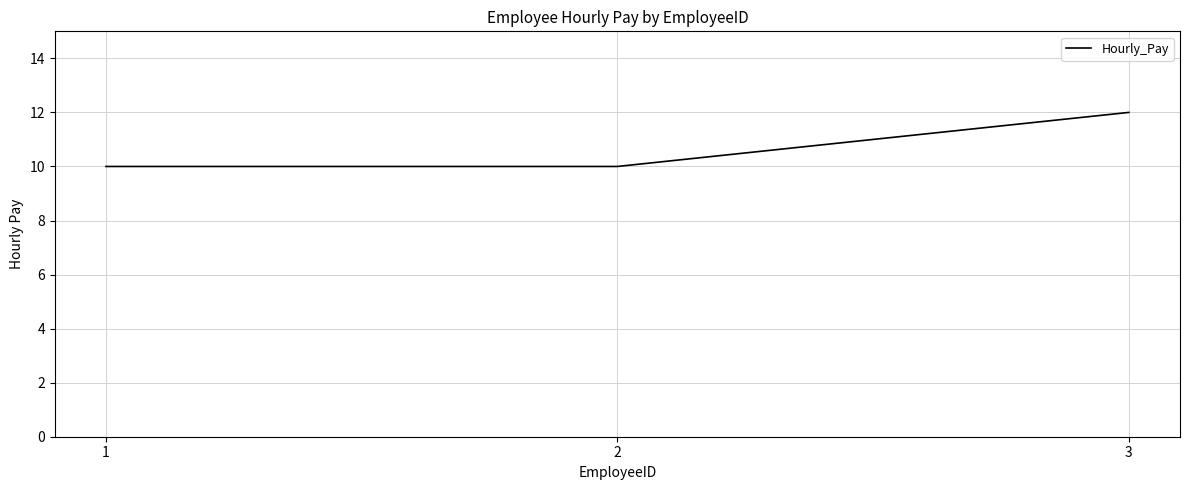

What is the difference between the values at 3 and 1?

2